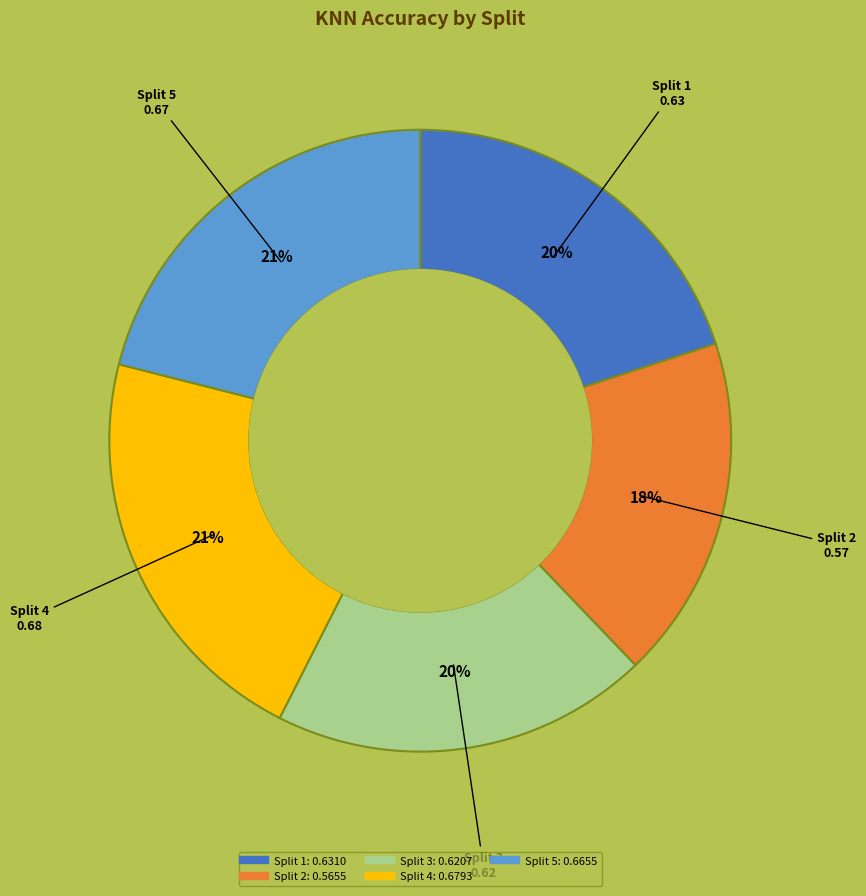

Which category has the smallest portion of the pie?

Split 2